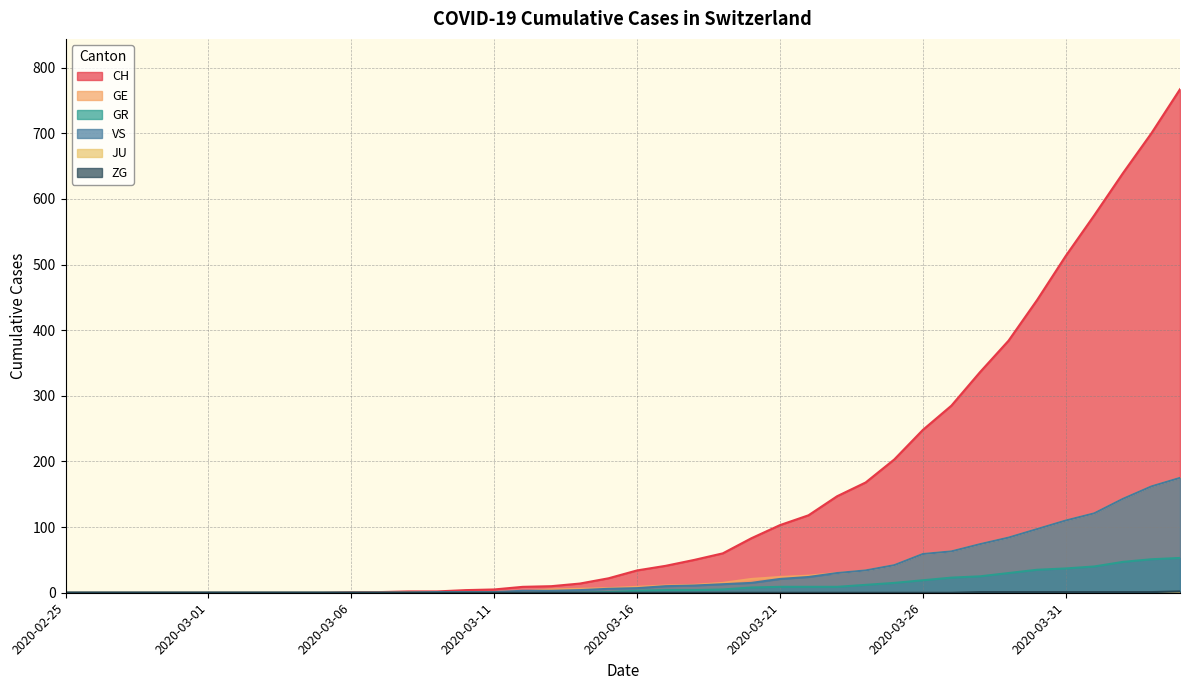

Which series has the largest range (max minus min)?

CH